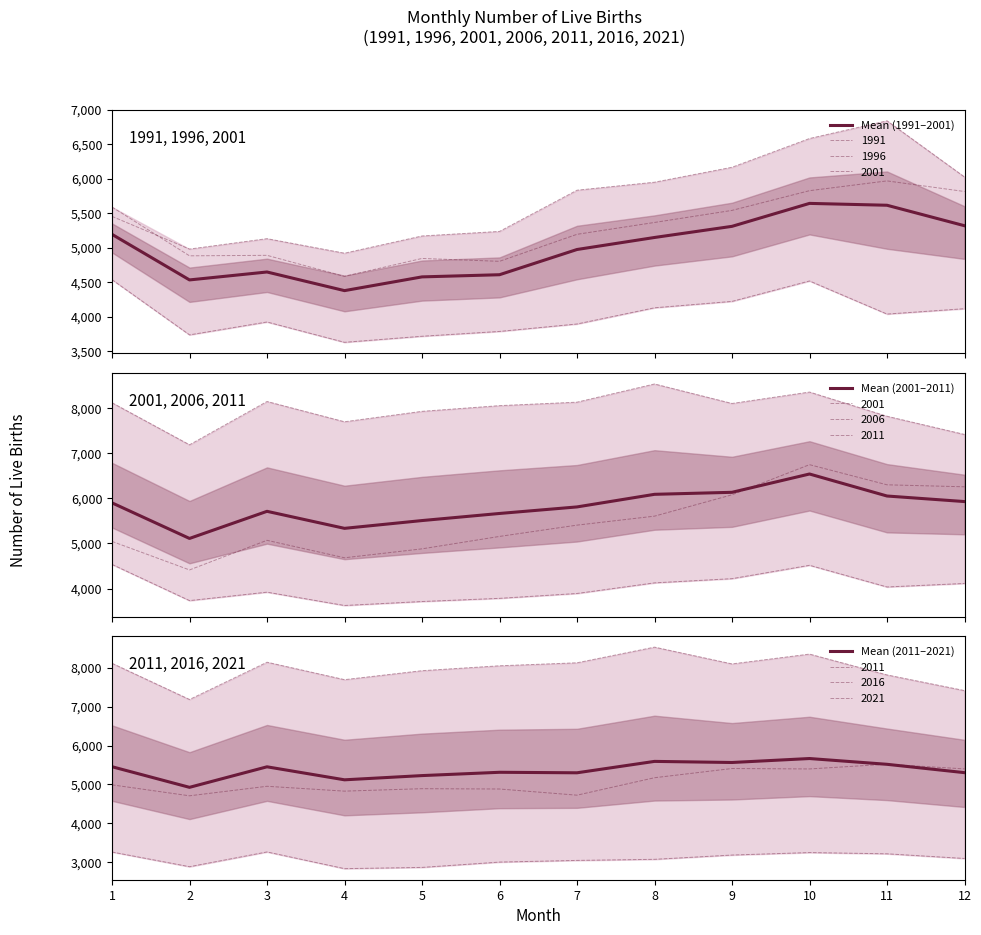

Between 1 and 7, which series saw the biggest shift?

Mean (1991–2001)